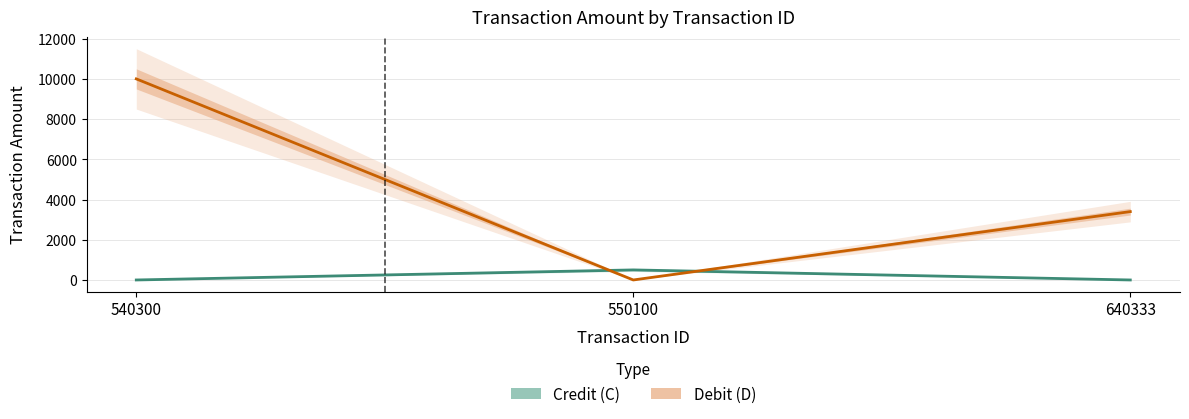

Reading left to right, what are all the values shown in this chart?

Credit (C): 0.0	500.1	0.0
Debit (D): 10000.6	0.0	3400.1